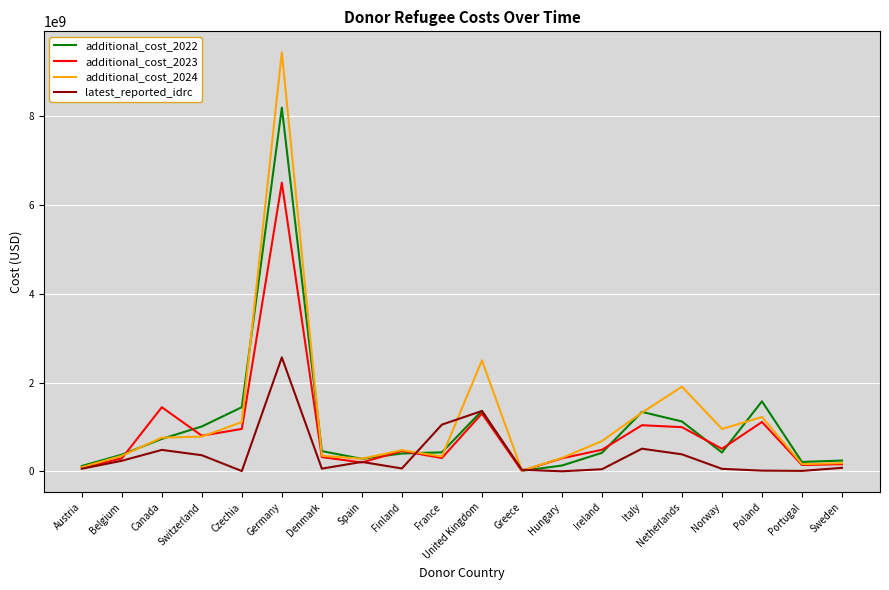

Which series has the widest spread of values?

additional_cost_2024